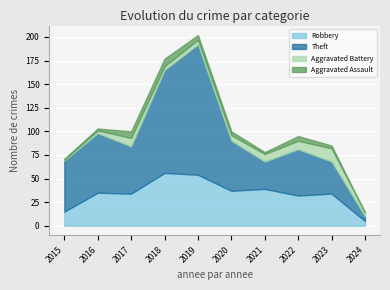

What is the maximum value shown in the chart?

138